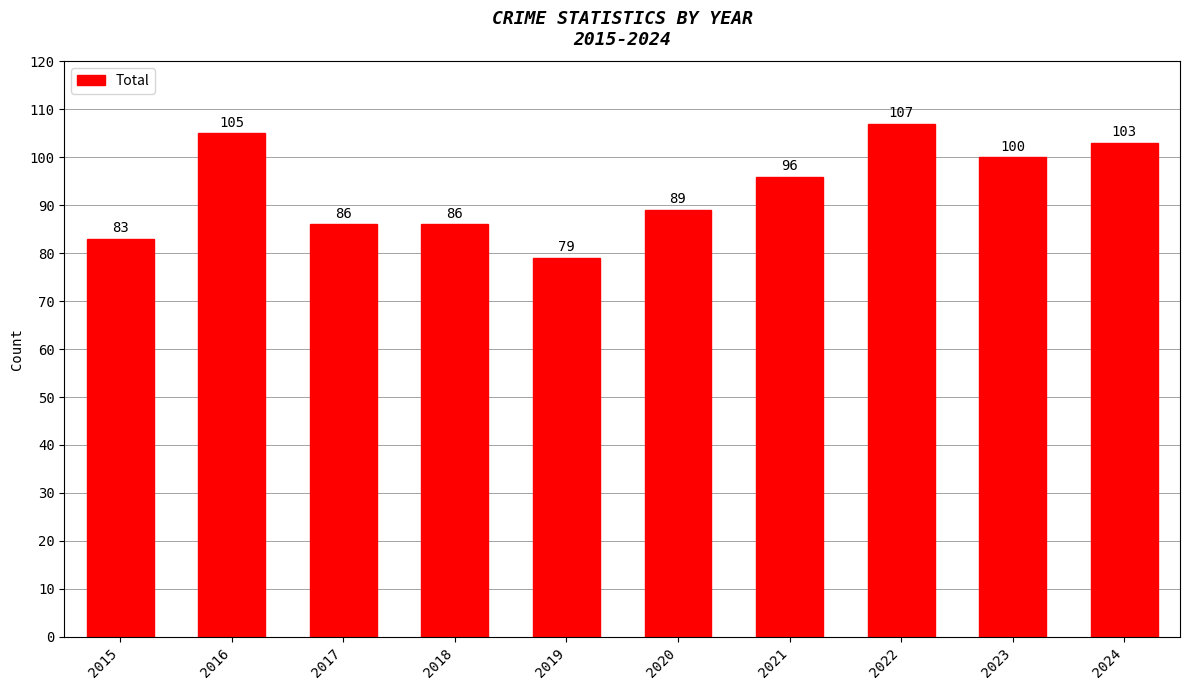

What is the ratio of the value at 2020 to the value at 2021?

0.9